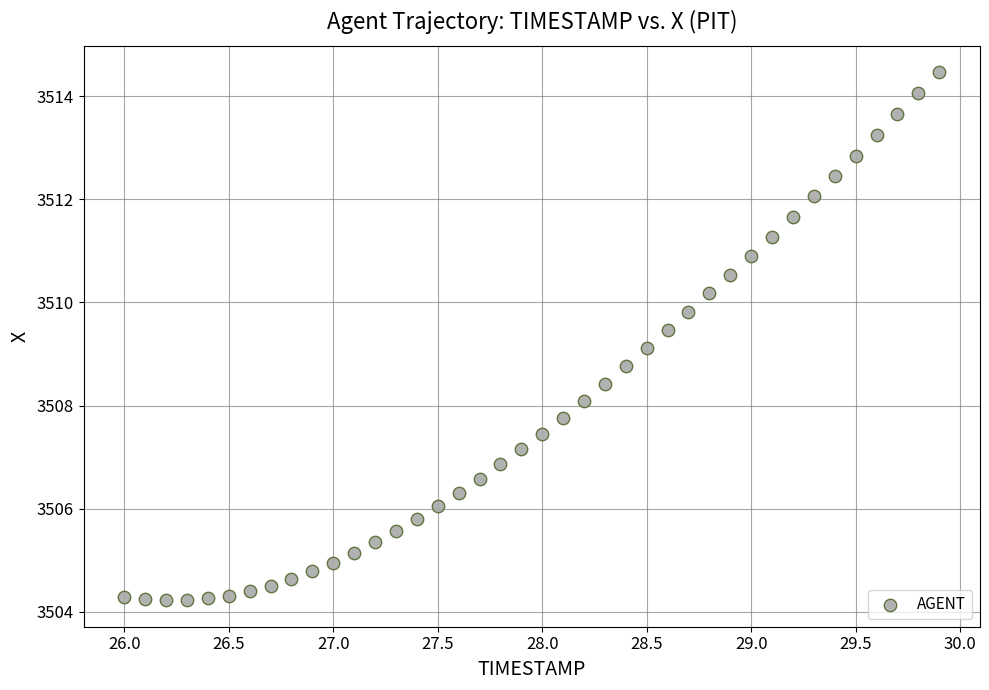

Count the number of points in this scatter plot.

40